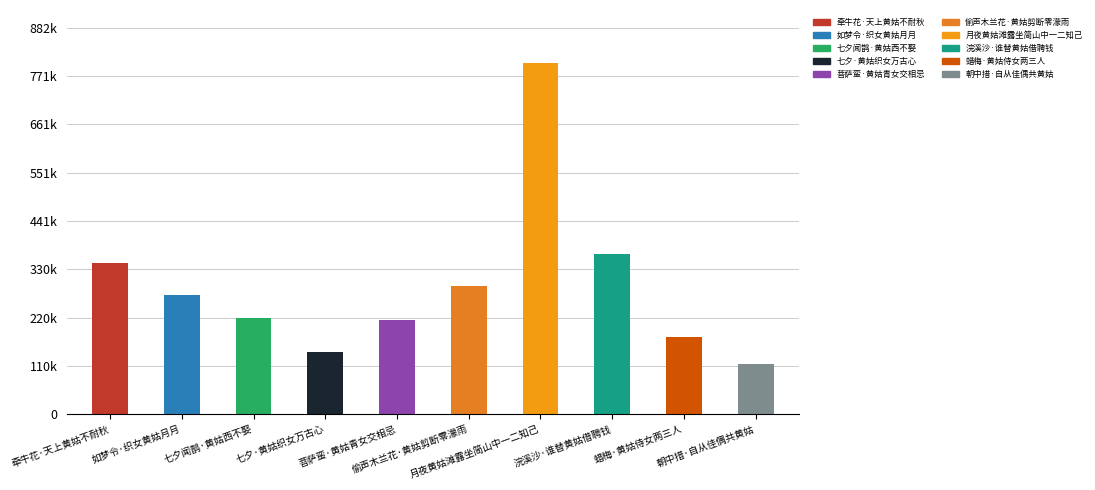

Does the chart contain any negative values?

No